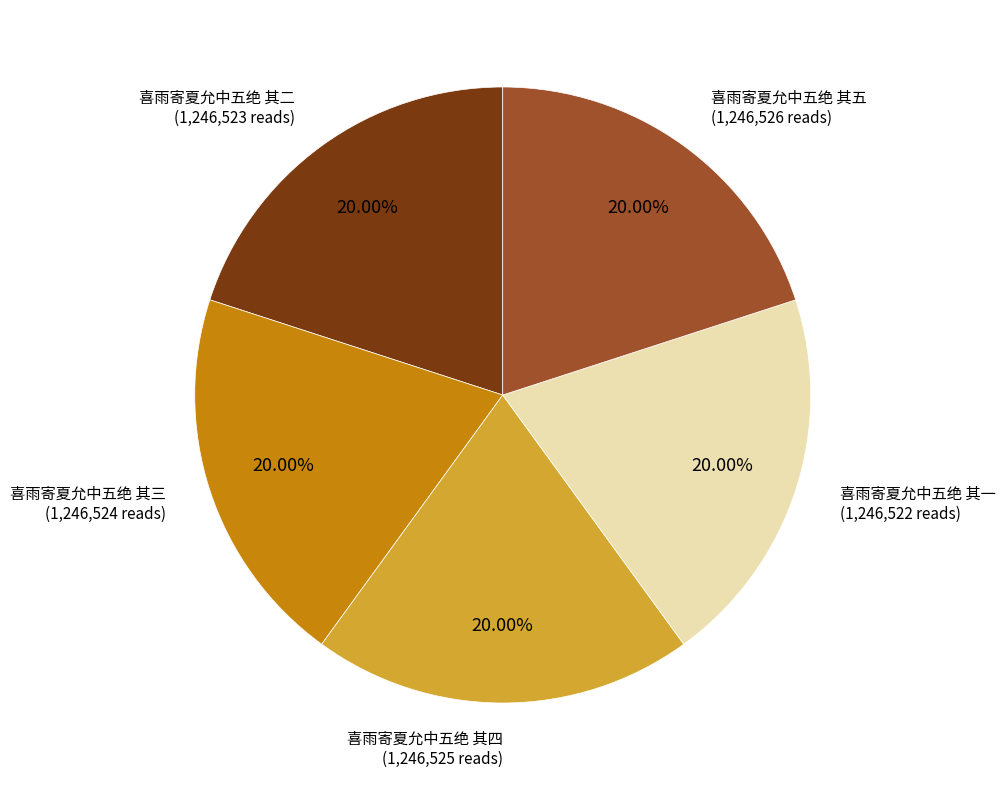

Is 喜雨寄夏允中五绝 其二 the majority of the pie?

No